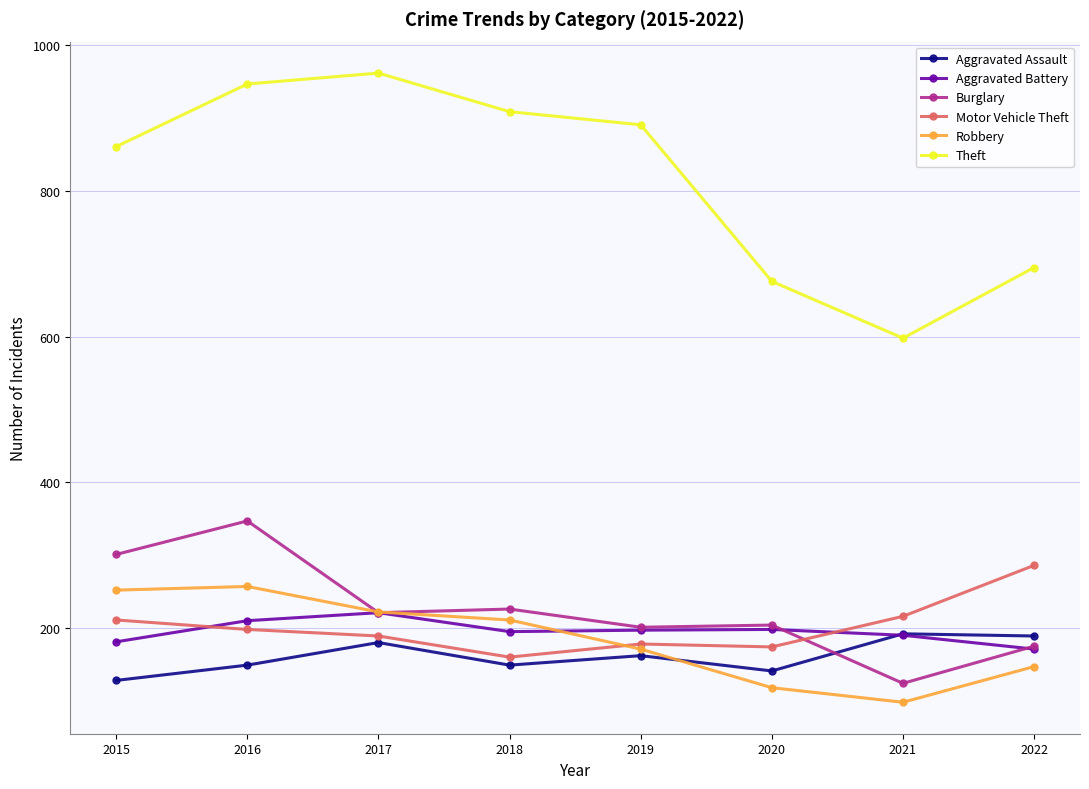

True or false: Burglary and Theft cross at least once.

False